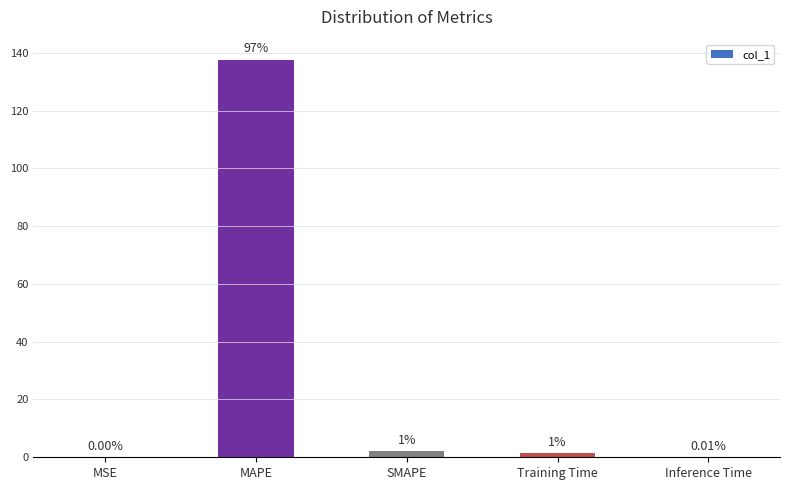

At which label does the data first exceed 1?

MAPE